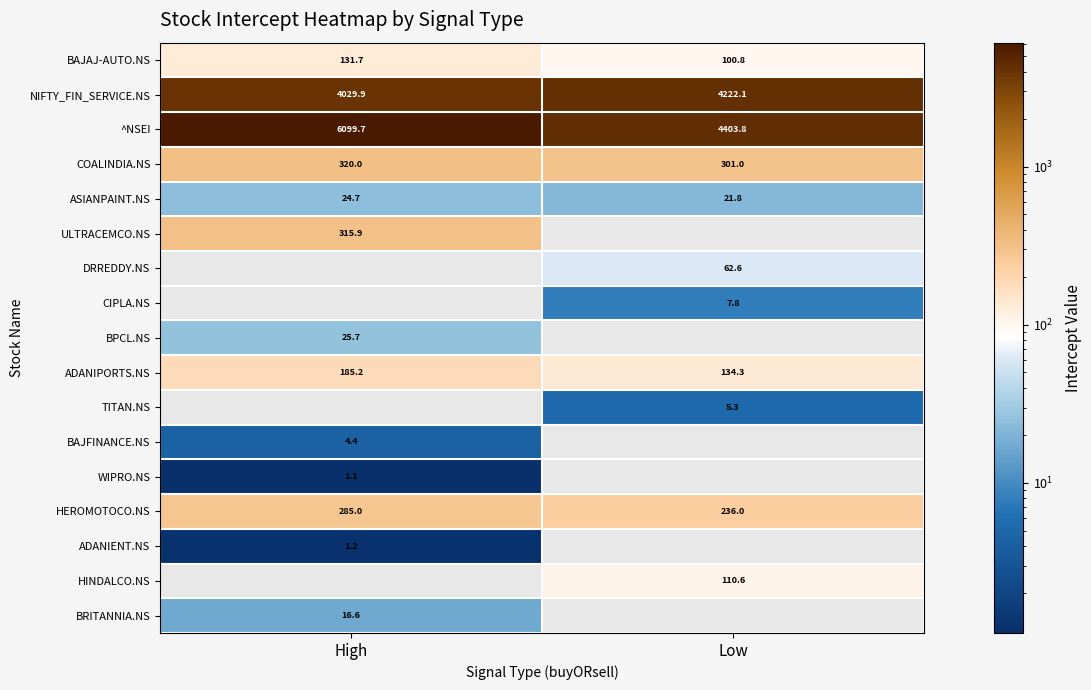

List the labels in order of NIFTY_FIN_SERVICE.NS value, largest first.

Low, High